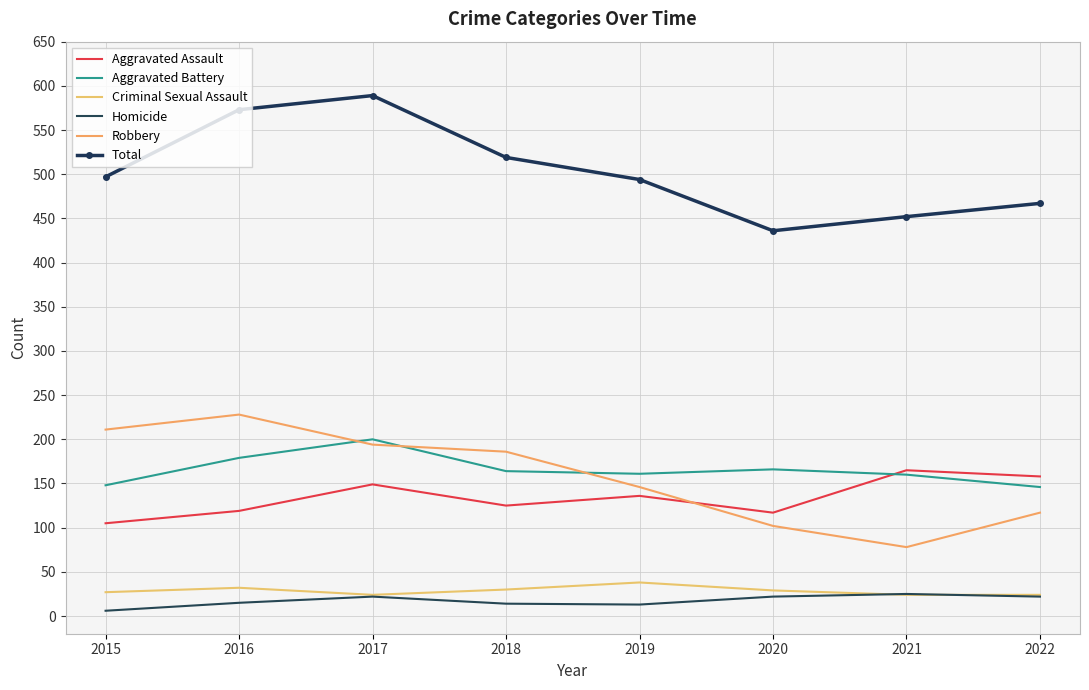

What are all the series names shown in the legend?

Aggravated Assault, Aggravated Battery, Criminal Sexual Assault, Homicide, Robbery, Total